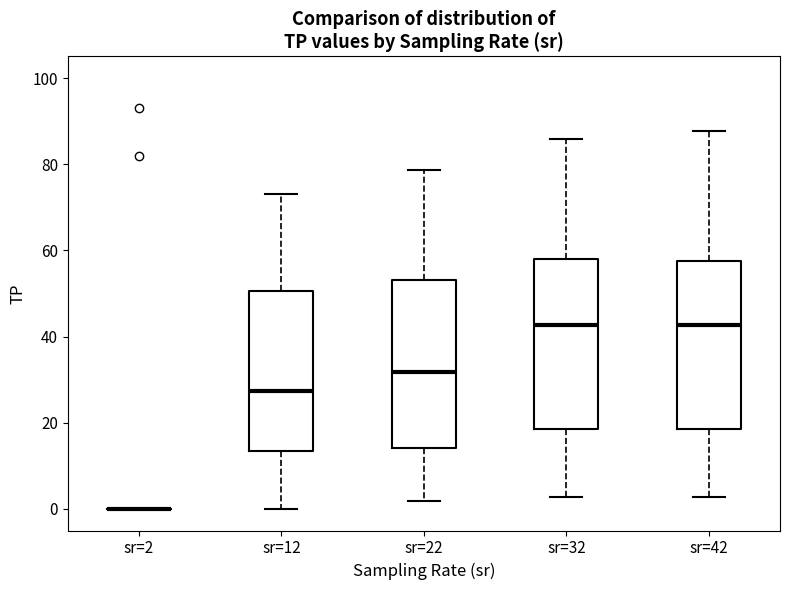

Reading left to right, transcribe this box plot: for each box, give where its median line is, the range the box spans, and where its two whiskers end, as read against the y-axis. The values are not printed on the chart, so give them approximately, as read against the axis.

sr=2: box collapsed to a line at 0, whiskers 0 to 0
sr=12: median 28, box 14 to 50, whiskers 0 to 74
sr=22: median 32, box 14 to 54, whiskers 2 to 78
sr=32: median 42, box 18 to 58, whiskers 2 to 86
sr=42: median 42, box 18 to 58, whiskers 2 to 88